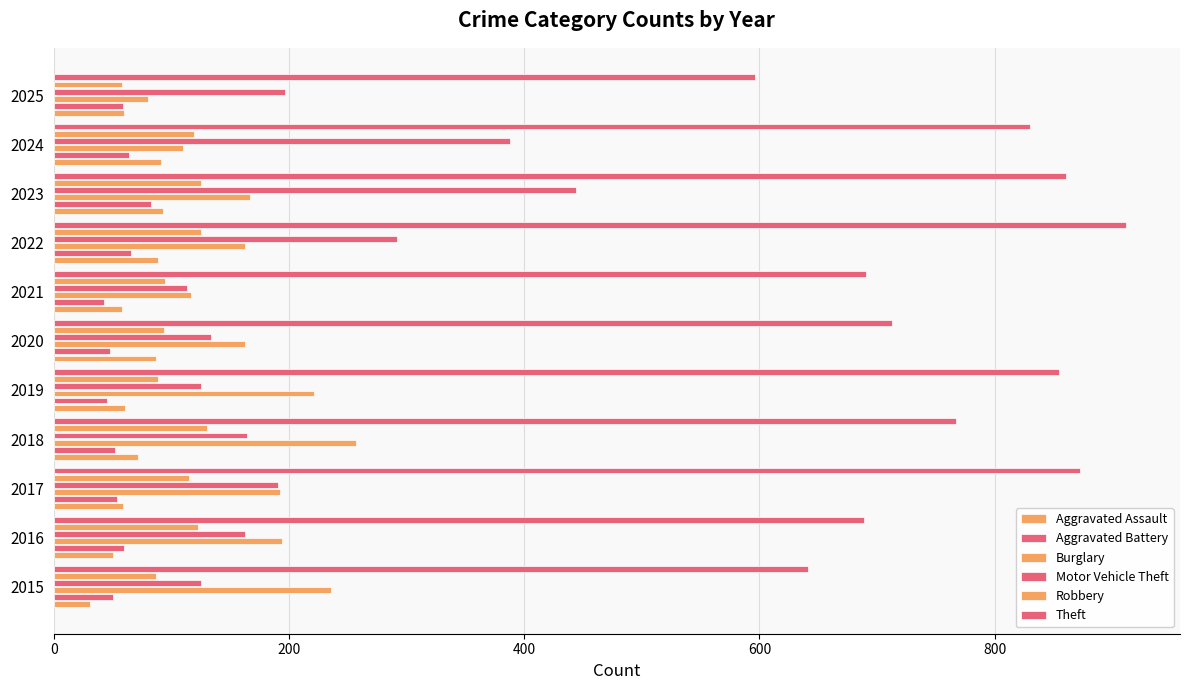

How many categories are shown in the chart?

11